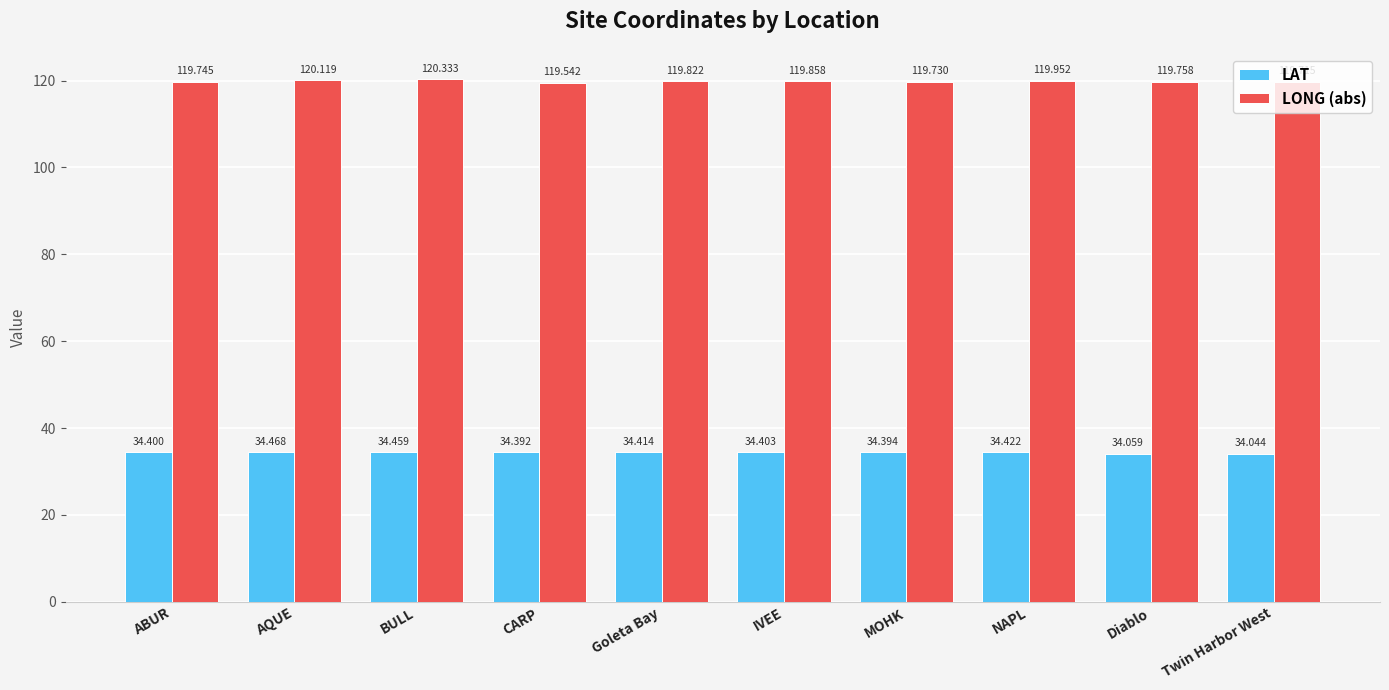

List the labels in order of LAT value, smallest first.

Twin Harbor West, Diablo, CARP, MOHK, ABUR, IVEE, Goleta Bay, NAPL, BULL, AQUE